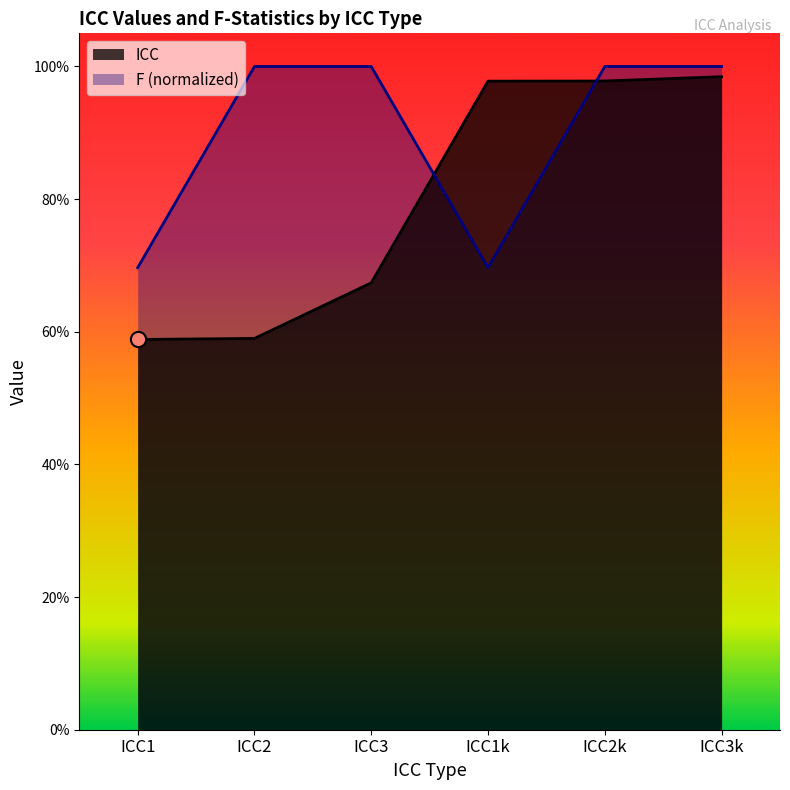

Which series contains the highest Y value?

F